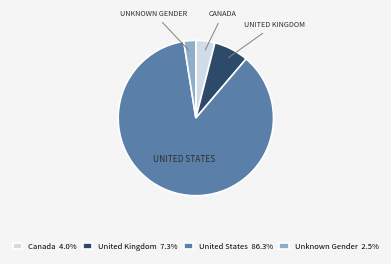

Count the number of slices in the pie.

4